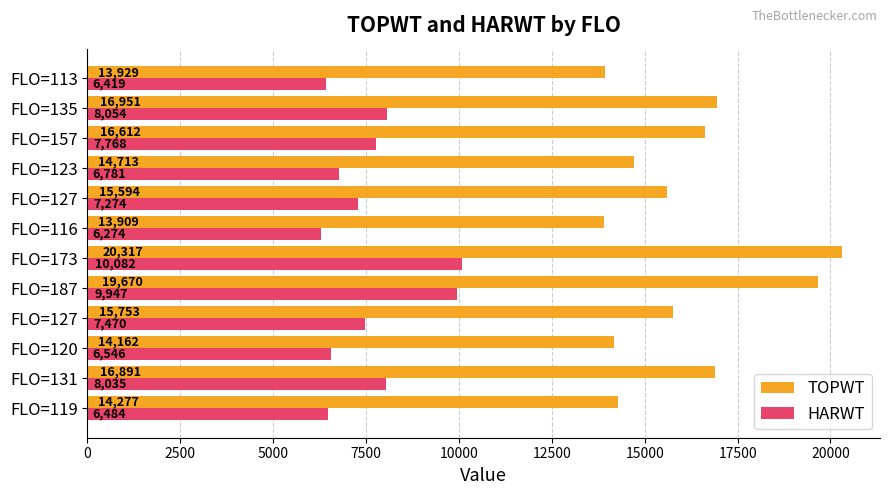

What are all the series names shown in the legend?

TOPWT, HARWT